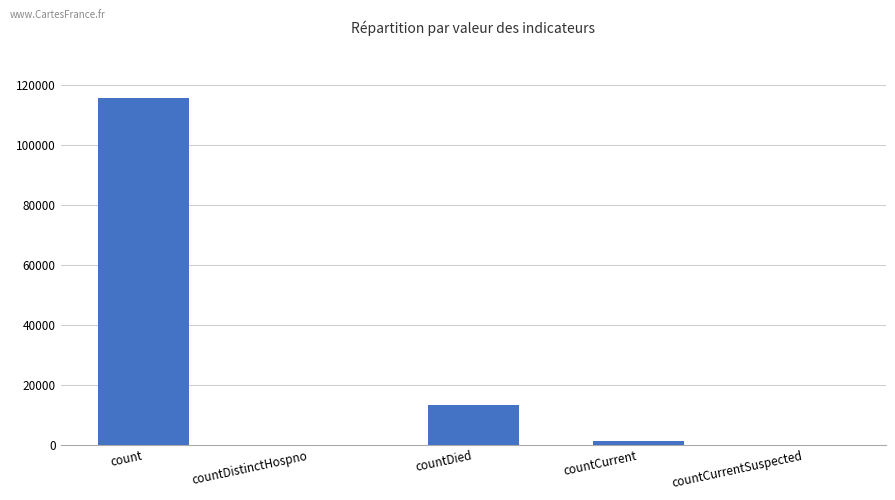

What is the greatest value displayed?

115379